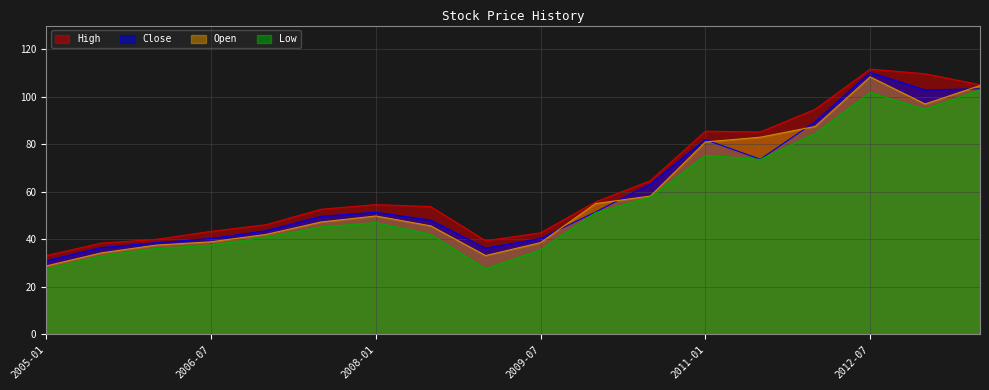

What is the sum of the Low values at 2013-01 and 2008-07?

136.8